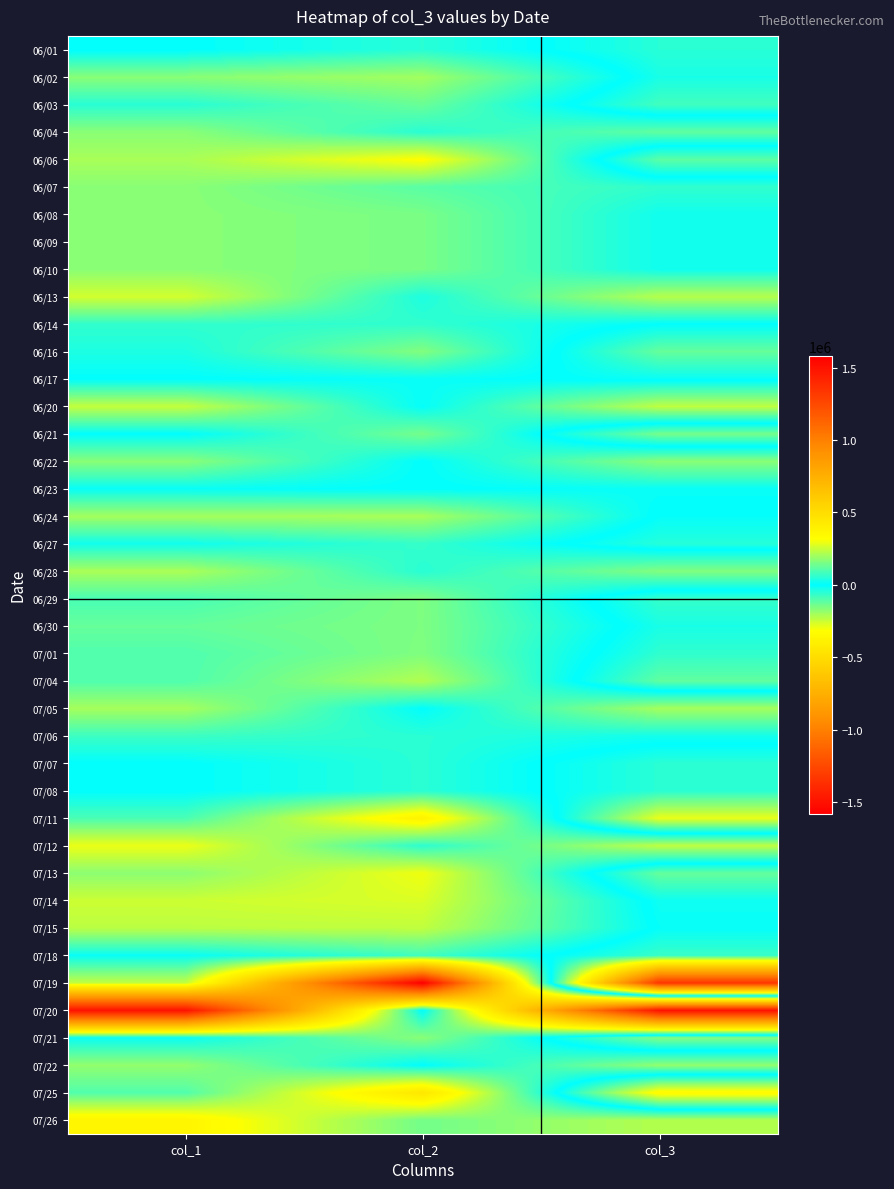

How many categories are shown in the chart?

3